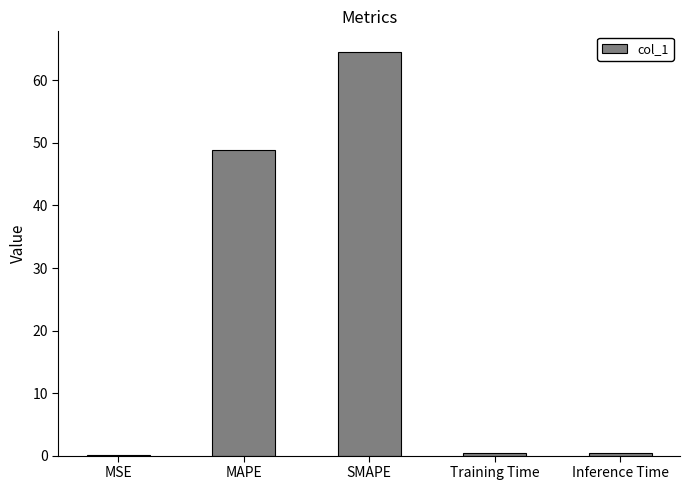

Between MAPE and Inference Time, which is larger?

MAPE